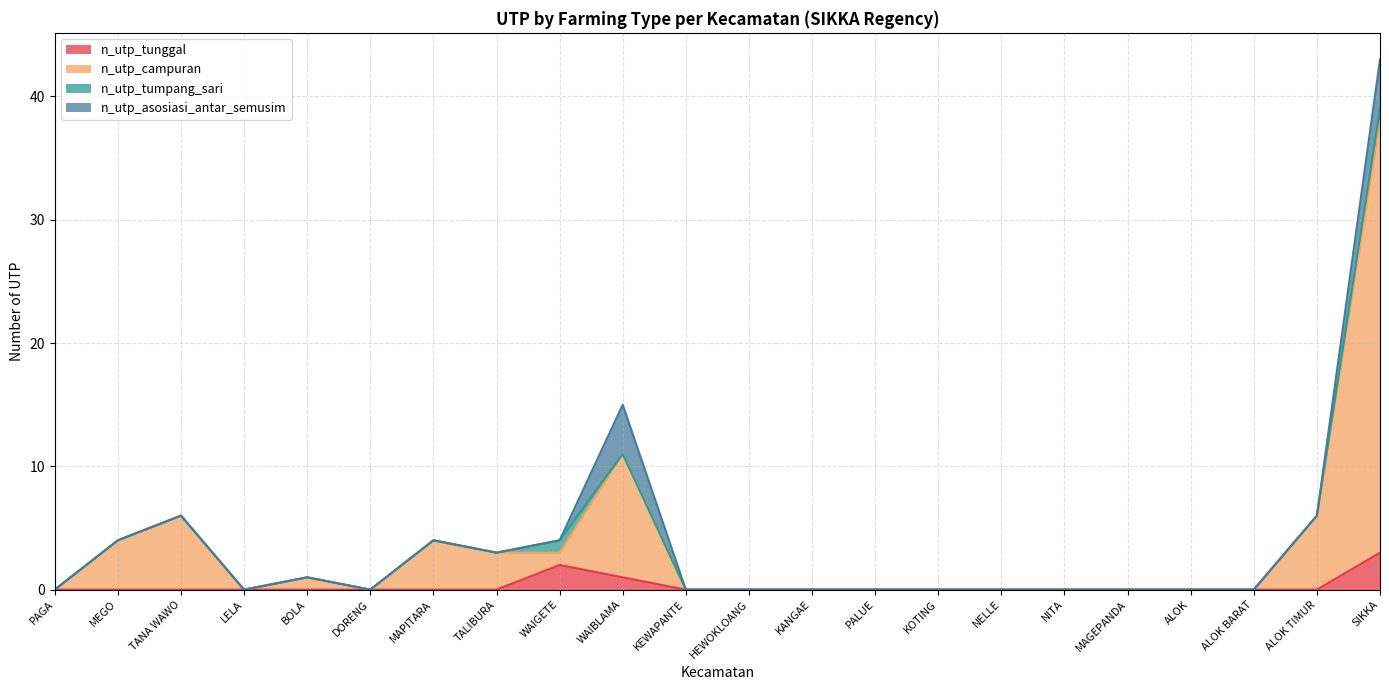

Which series changed the most between PAGA and ALOK?

n_utp_tunggal